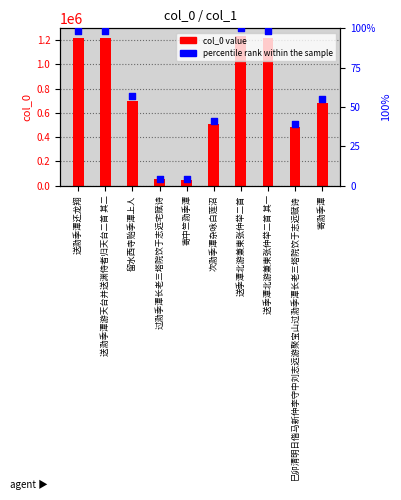

What are all the series names shown in the legend?

col_0, percentile rank within the sample